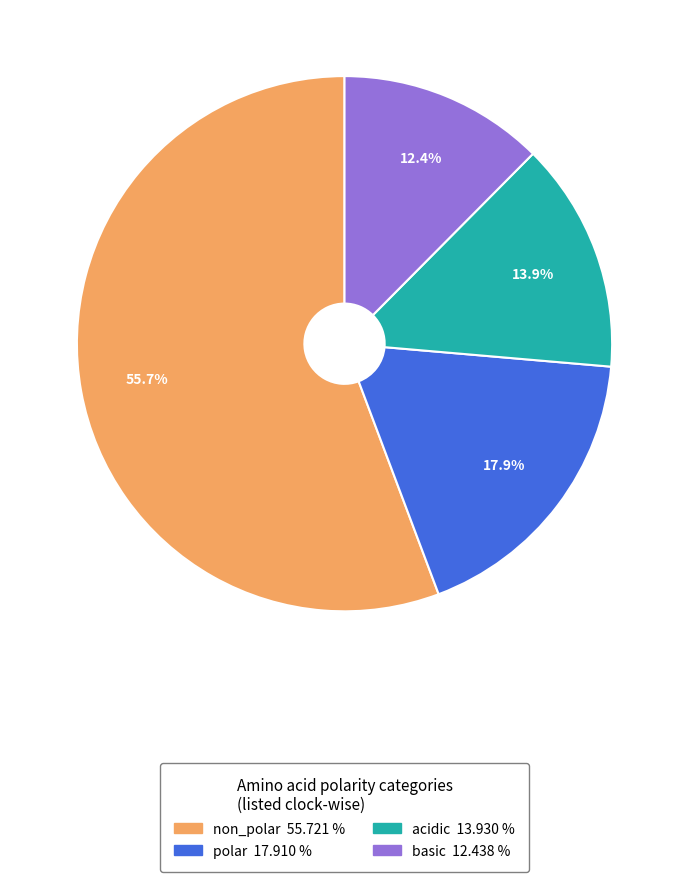

Count the number of slices in the pie.

4